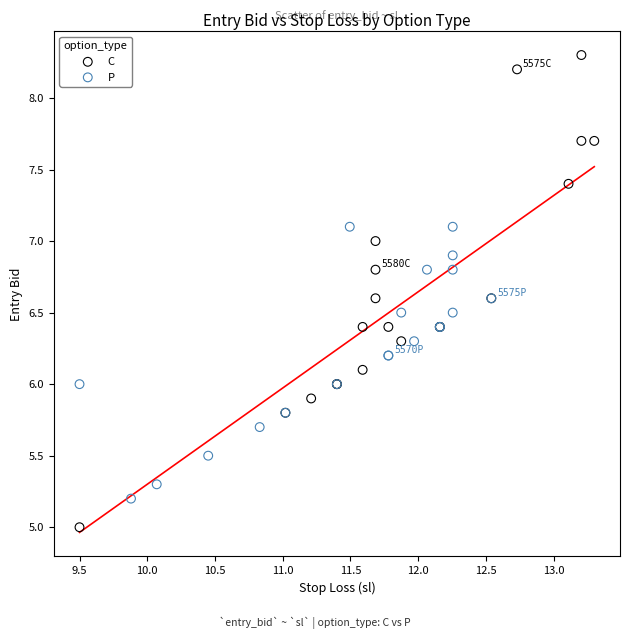

Which series has the largest Y range (max minus min)?

C